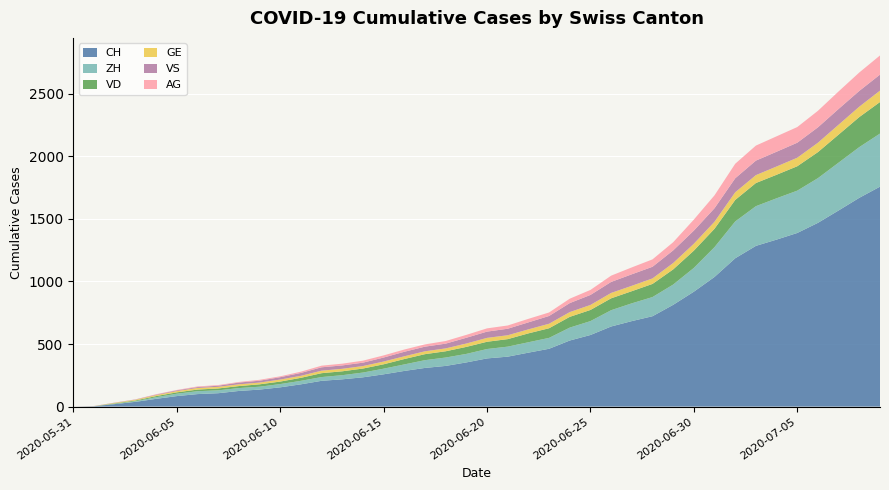

Reading left to right, transcribe all the data shown in this chart.

CH: 2020-05-31=0	2020-06-01=3	2020-06-02=20	2020-06-03=38	2020-06-04=62	2020-06-05=84	2020-06-06=100	2020-06-07=107	2020-06-08=125	2020-06-09=136	2020-06-10=154	2020-06-11=178	2020-06-12=206	2020-06-13=218	2020-06-14=234	2020-06-15=258	2020-06-16=285	2020-06-17=309	2020-06-18=325	2020-06-19=353	2020-06-20=385	2020-06-21=399	2020-06-22=431	2020-06-23=462	2020-06-24=528	2020-06-25=572	2020-06-26=640	2020-06-27=683	2020-06-28=722	2020-06-29=813	2020-06-30=918	2020-07-01=1036	2020-07-02=1185	2020-07-03=1284	2020-07-04=1334	2020-07-05=1387	2020-07-06=1468	2020-07-07=1567	2020-07-08=1668	2020-07-09=1757
ZH: 2020-05-31=0	2020-06-01=0	2020-06-02=2	2020-06-03=5	2020-06-04=13	2020-06-05=19	2020-06-06=23	2020-06-07=23	2020-06-08=23	2020-06-09=23	2020-06-10=26	2020-06-11=28	2020-06-12=30	2020-06-13=33	2020-06-14=38	2020-06-15=45	2020-06-16=52	2020-06-17=62	2020-06-18=67	2020-06-19=68	2020-06-20=75	2020-06-21=80	2020-06-22=83	2020-06-23=87	2020-06-24=103	2020-06-25=111	2020-06-26=130	2020-06-27=142	2020-06-28=153	2020-06-29=162	2020-06-30=190	2020-07-01=238	2020-07-02=294	2020-07-03=317	2020-07-04=330	2020-07-05=338	2020-07-06=357	2020-07-07=382	2020-07-08=405	2020-07-09=424
VD: 2020-05-31=0	2020-06-01=0	2020-06-02=4	2020-06-03=6	2020-06-04=9	2020-06-05=11	2020-06-06=13	2020-06-07=15	2020-06-08=16	2020-06-09=19	2020-06-10=20	2020-06-11=24	2020-06-12=31	2020-06-13=31	2020-06-14=32	2020-06-15=35	2020-06-16=43	2020-06-17=48	2020-06-18=50	2020-06-19=56	2020-06-20=58	2020-06-21=60	2020-06-22=71	2020-06-23=77	2020-06-24=86	2020-06-25=89	2020-06-26=95	2020-06-27=97	2020-06-28=105	2020-06-29=121	2020-06-30=138	2020-07-01=147	2020-07-02=172	2020-07-03=185	2020-07-04=188	2020-07-05=195	2020-07-06=208	2020-07-07=224	2020-07-08=240	2020-07-09=252
GE: 2020-05-31=0	2020-06-01=1	2020-06-02=4	2020-06-03=6	2020-06-04=8	2020-06-05=10	2020-06-06=13	2020-06-07=13	2020-06-08=14	2020-06-09=14	2020-06-10=16	2020-06-11=16	2020-06-12=20	2020-06-13=20	2020-06-14=20	2020-06-15=22	2020-06-16=22	2020-06-17=23	2020-06-18=23	2020-06-19=27	2020-06-20=31	2020-06-21=31	2020-06-22=32	2020-06-23=36	2020-06-24=38	2020-06-25=40	2020-06-26=43	2020-06-27=43	2020-06-28=44	2020-06-29=51	2020-06-30=55	2020-07-01=56	2020-07-02=61	2020-07-03=63	2020-07-04=66	2020-07-05=68	2020-07-06=75	2020-07-07=79	2020-07-08=83	2020-07-09=91
VS: 2020-05-31=0	2020-06-01=1	2020-06-02=2	2020-06-03=2	2020-06-04=4	2020-06-05=6	2020-06-06=7	2020-06-07=9	2020-06-08=14	2020-06-09=15	2020-06-10=19	2020-06-11=23	2020-06-12=27	2020-06-13=27	2020-06-14=27	2020-06-15=32	2020-06-16=36	2020-06-17=37	2020-06-18=38	2020-06-19=46	2020-06-20=50	2020-06-21=52	2020-06-22=56	2020-06-23=62	2020-06-24=72	2020-06-25=80	2020-06-26=88	2020-06-27=92	2020-06-28=93	2020-06-29=101	2020-06-30=105	2020-07-01=108	2020-07-02=112	2020-07-03=116	2020-07-04=118	2020-07-05=120	2020-07-06=123	2020-07-07=126	2020-07-08=126	2020-07-09=128
AG: 2020-05-31=0	2020-06-01=0	2020-06-02=0	2020-06-03=1	2020-06-04=3	2020-06-05=3	2020-06-06=5	2020-06-07=5	2020-06-08=5	2020-06-09=7	2020-06-10=7	2020-06-11=10	2020-06-12=13	2020-06-13=14	2020-06-14=16	2020-06-15=17	2020-06-16=18	2020-06-17=18	2020-06-18=21	2020-06-19=23	2020-06-20=26	2020-06-21=26	2020-06-22=28	2020-06-23=28	2020-06-24=35	2020-06-25=40	2020-06-26=50	2020-06-27=55	2020-06-28=59	2020-06-29=65	2020-06-30=88	2020-07-01=103	2020-07-02=116	2020-07-03=120	2020-07-04=123	2020-07-05=125	2020-07-06=132	2020-07-07=140	2020-07-08=147	2020-07-09=153